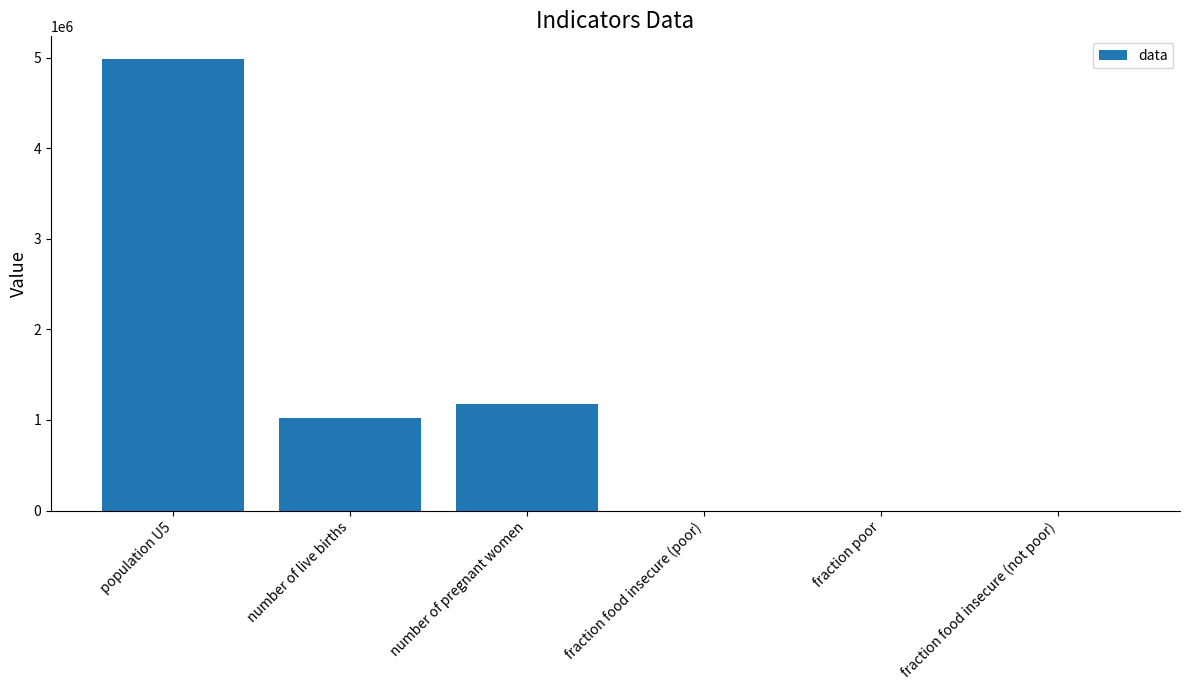

Where is the data nearest to the value 2492816?

number of pregnant women